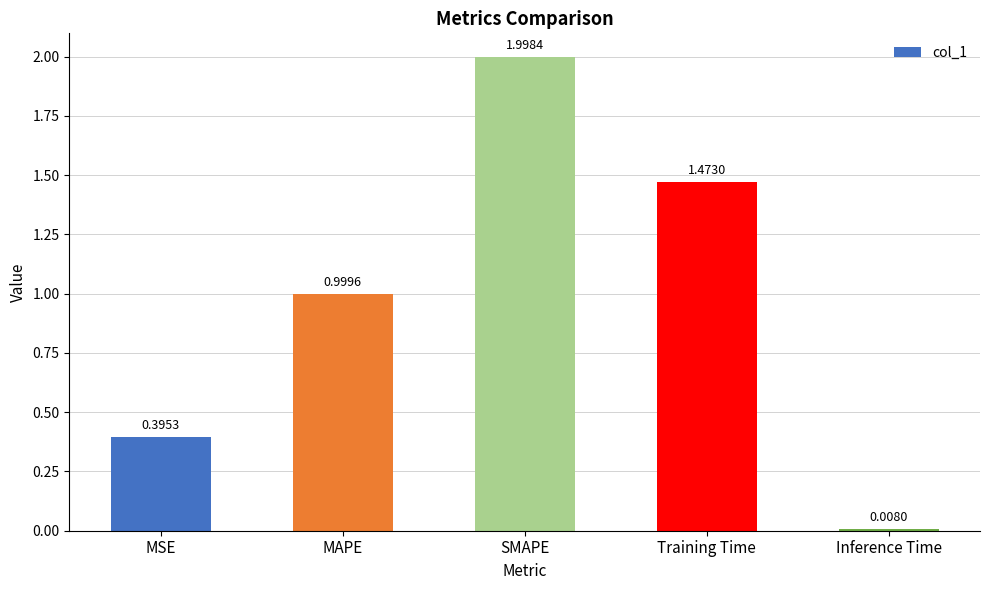

The value at SMAPE is 2.8. True or false?

False